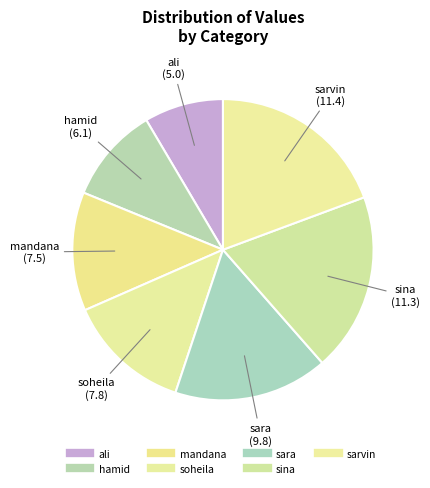

Which slice is the smallest?

ali